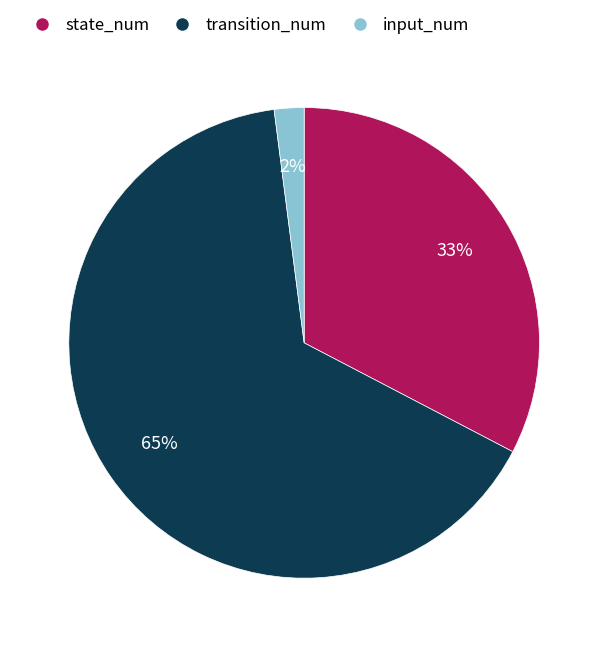

Which slice is the smallest?

input_num